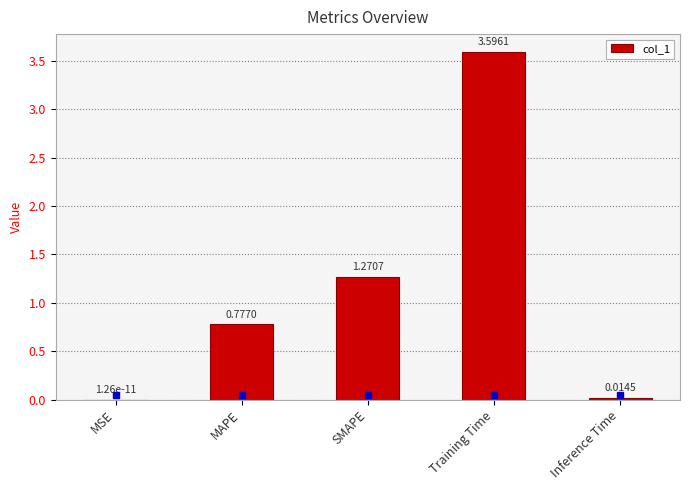

What is the sum of all values?

5.7